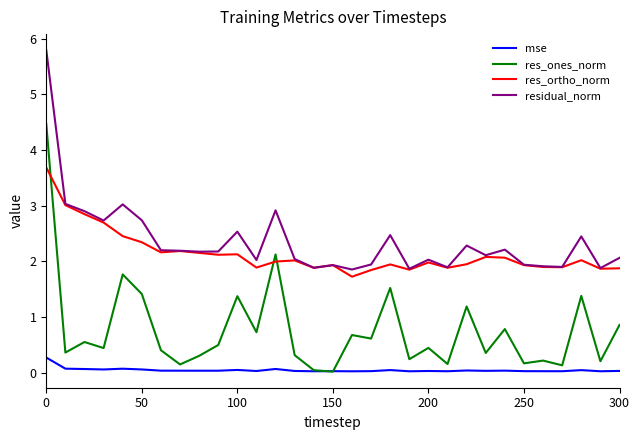

In residual_norm, how many points are lower than both neighbors (excluding endpoints)?

10